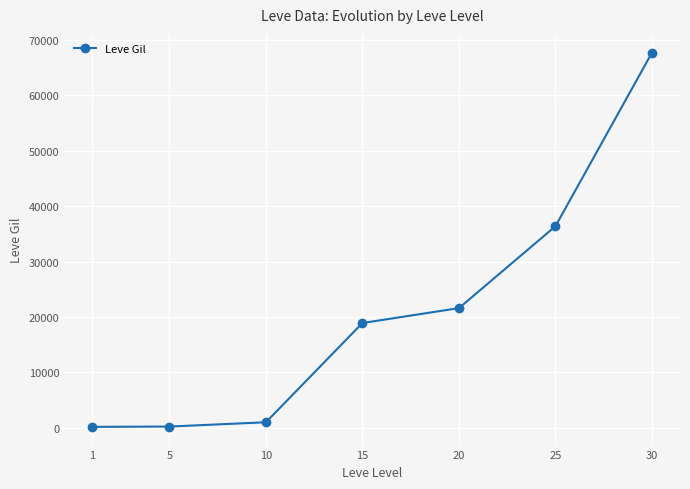

Is it true that the value at 20 is 21600?

True